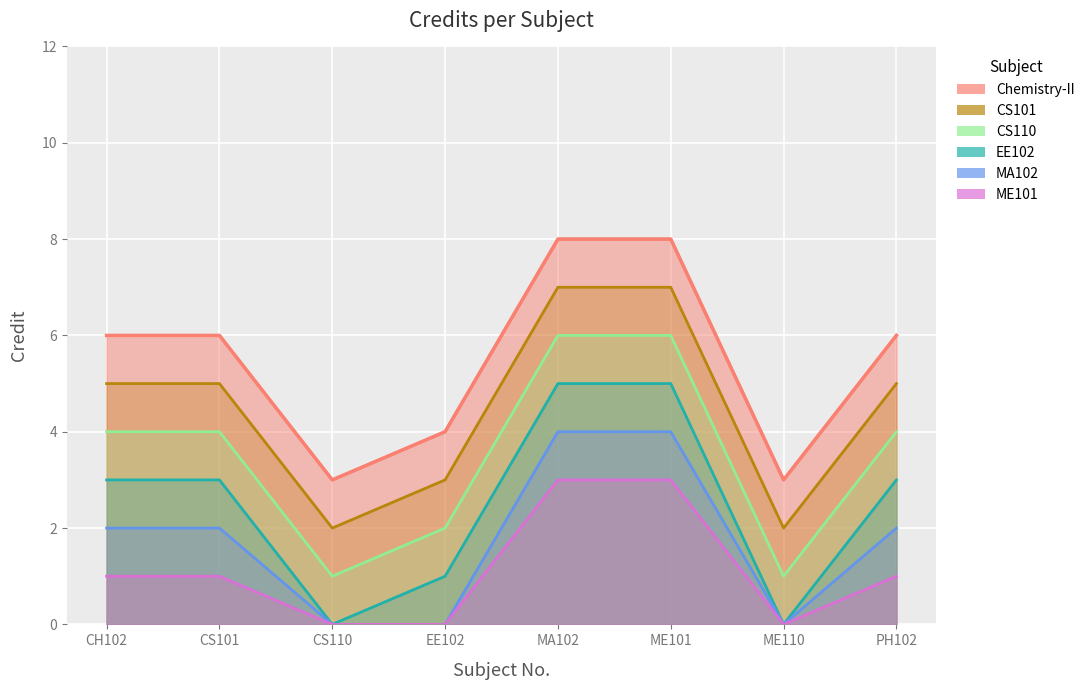

Rank the categories by value from highest to lowest.

MA102, ME101, CH102, CS101, PH102, EE102, CS110, ME110